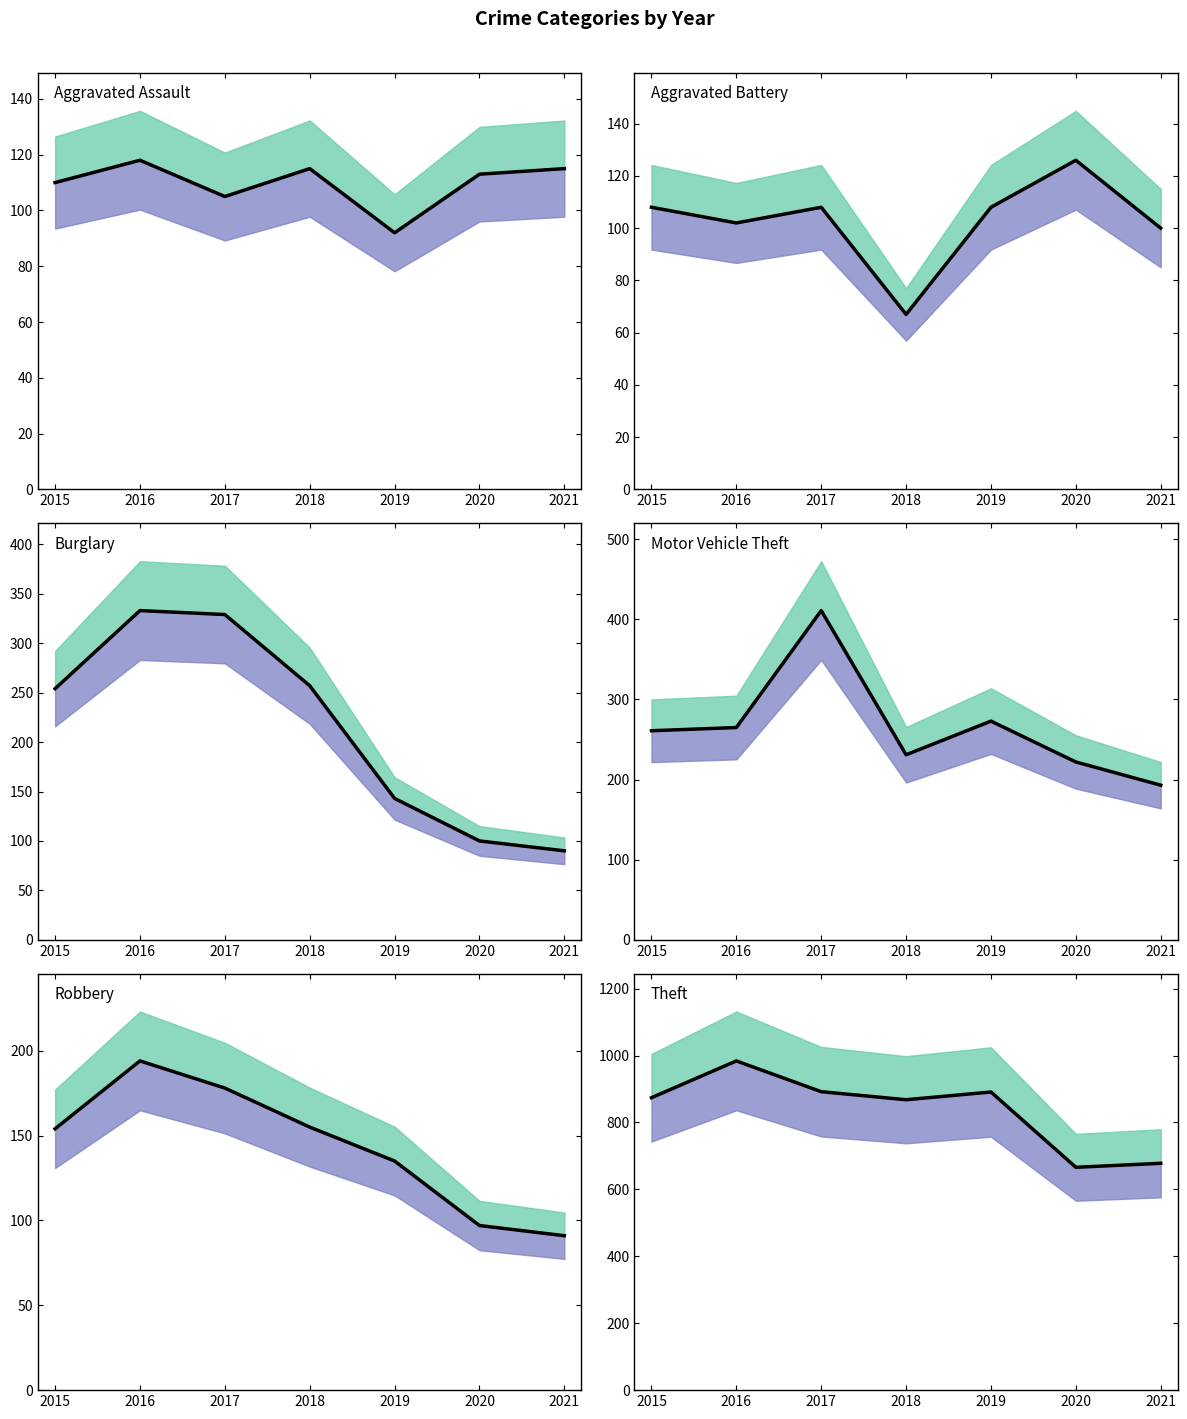

Does the chart have visible grid lines?

No